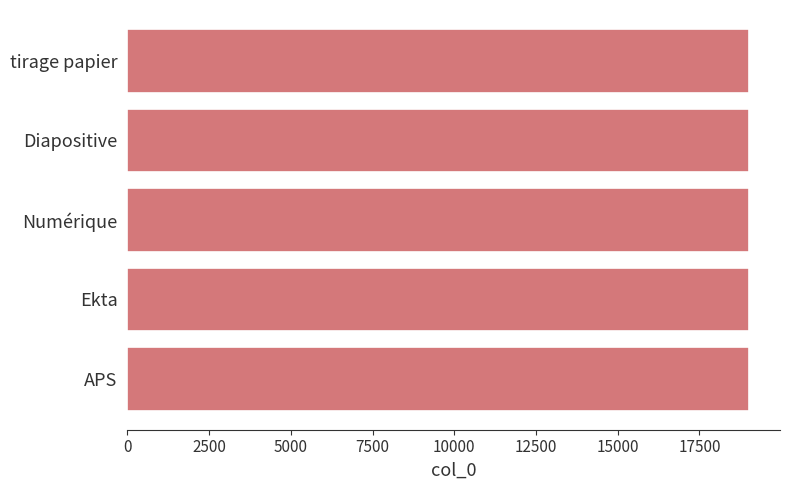

What is the ratio of the value at Diapositive to the value at APS?

1.0